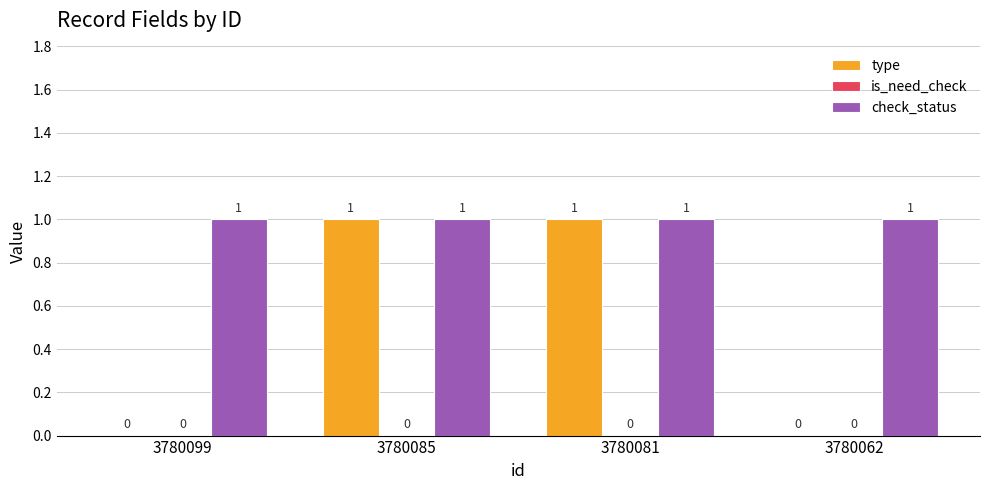

What is the greatest value displayed?

1